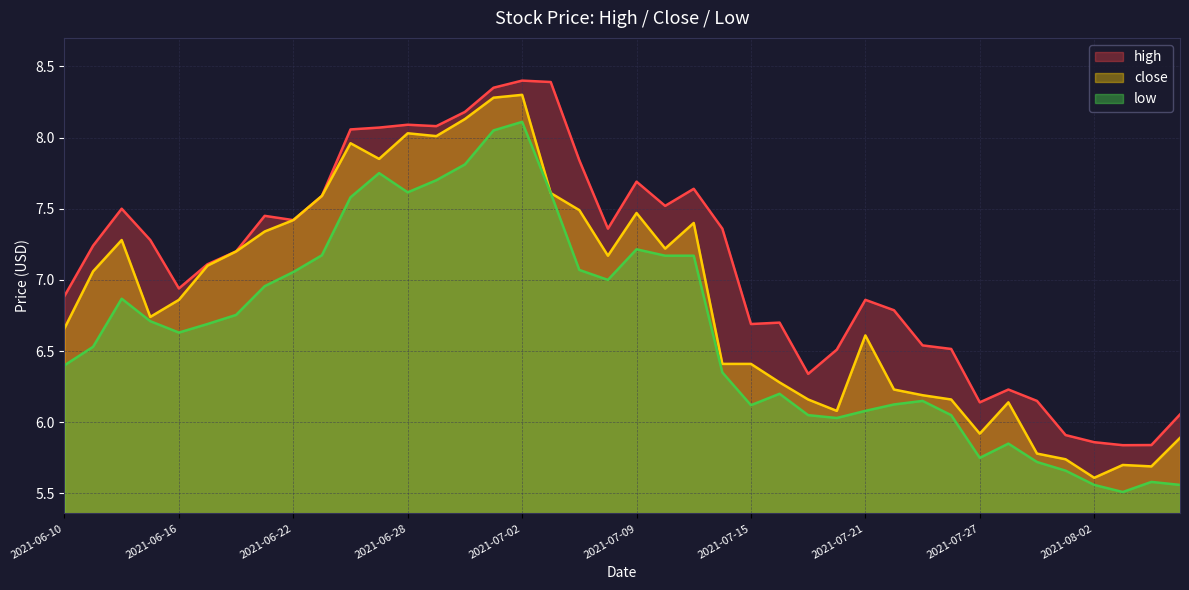

Reading right to left, extract all data points from this chart.

high: 2021-08-05=6.1	2021-08-04=5.8	2021-08-03=5.8	2021-08-02=5.9	2021-07-30=5.9	2021-07-29=6.2	2021-07-28=6.2	2021-07-27=6.1	2021-07-26=6.5	2021-07-23=6.5	2021-07-22=6.8	2021-07-21=6.9	2021-07-20=6.5	2021-07-19=6.3	2021-07-16=6.7	2021-07-15=6.7	2021-07-14=7.4	2021-07-13=7.6	2021-07-12=7.5	2021-07-09=7.7	2021-07-08=7.4	2021-07-07=7.8	2021-07-06=8.4	2021-07-02=8.4	2021-07-01=8.3	2021-06-30=8.2	2021-06-29=8.1	2021-06-28=8.1	2021-06-25=8.1	2021-06-24=8.1	2021-06-23=7.6	2021-06-22=7.4	2021-06-21=7.5	2021-06-18=7.2	2021-06-17=7.1	2021-06-16=6.9	2021-06-15=7.3	2021-06-14=7.5	2021-06-11=7.2	2021-06-10=6.9
close: 2021-08-05=5.9	2021-08-04=5.7	2021-08-03=5.7	2021-08-02=5.6	2021-07-30=5.7	2021-07-29=5.8	2021-07-28=6.1	2021-07-27=5.9	2021-07-26=6.2	2021-07-23=6.2	2021-07-22=6.2	2021-07-21=6.6	2021-07-20=6.1	2021-07-19=6.2	2021-07-16=6.3	2021-07-15=6.4	2021-07-14=6.4	2021-07-13=7.4	2021-07-12=7.2	2021-07-09=7.5	2021-07-08=7.2	2021-07-07=7.5	2021-07-06=7.6	2021-07-02=8.3	2021-07-01=8.3	2021-06-30=8.1	2021-06-29=8.0	2021-06-28=8.0	2021-06-25=7.8	2021-06-24=8.0	2021-06-23=7.6	2021-06-22=7.4	2021-06-21=7.3	2021-06-18=7.2	2021-06-17=7.1	2021-06-16=6.9	2021-06-15=6.7	2021-06-14=7.3	2021-06-11=7.1	2021-06-10=6.7
low: 2021-08-05=5.6	2021-08-04=5.6	2021-08-03=5.5	2021-08-02=5.6	2021-07-30=5.7	2021-07-29=5.7	2021-07-28=5.8	2021-07-27=5.8	2021-07-26=6.0	2021-07-23=6.2	2021-07-22=6.1	2021-07-21=6.1	2021-07-20=6.0	2021-07-19=6.0	2021-07-16=6.2	2021-07-15=6.1	2021-07-14=6.3	2021-07-13=7.2	2021-07-12=7.2	2021-07-09=7.2	2021-07-08=7.0	2021-07-07=7.1	2021-07-06=7.6	2021-07-02=8.1	2021-07-01=8.1	2021-06-30=7.8	2021-06-29=7.7	2021-06-28=7.6	2021-06-25=7.8	2021-06-24=7.6	2021-06-23=7.2	2021-06-22=7.1	2021-06-21=7.0	2021-06-18=6.8	2021-06-17=6.7	2021-06-16=6.6	2021-06-15=6.7	2021-06-14=6.9	2021-06-11=6.5	2021-06-10=6.4